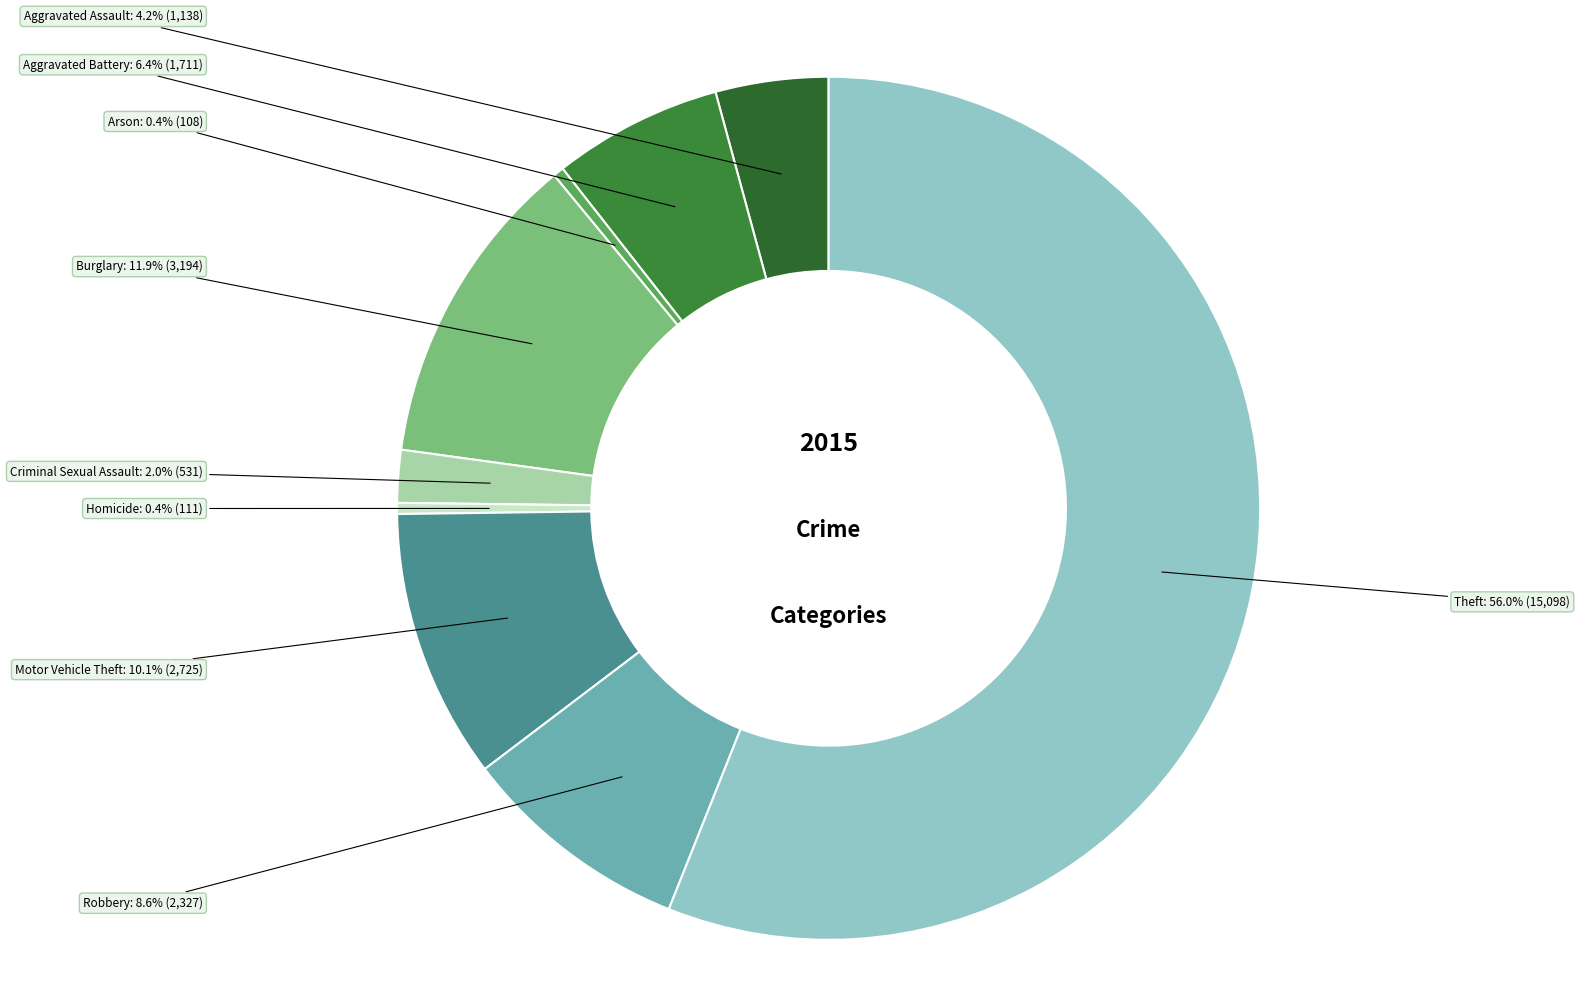

Which category has the biggest portion of the pie?

Theft